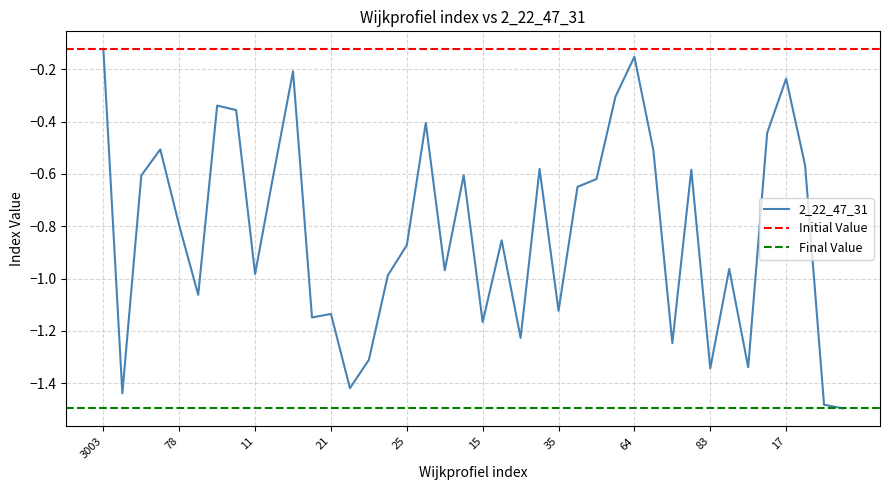

What is the difference between the maximum and minimum values?

1.4